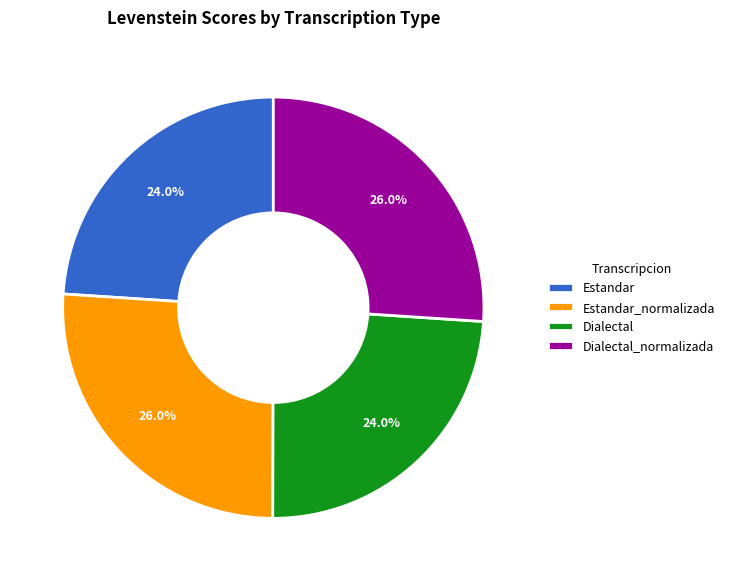

What is the ratio of the value at Estandar_normalizada to the value at Estandar?

1.1